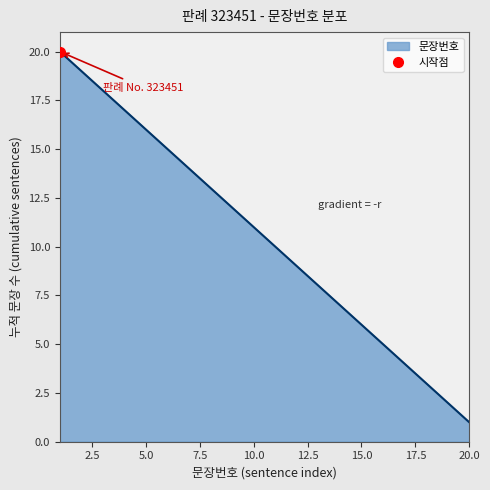

How many data points does each series have?

20